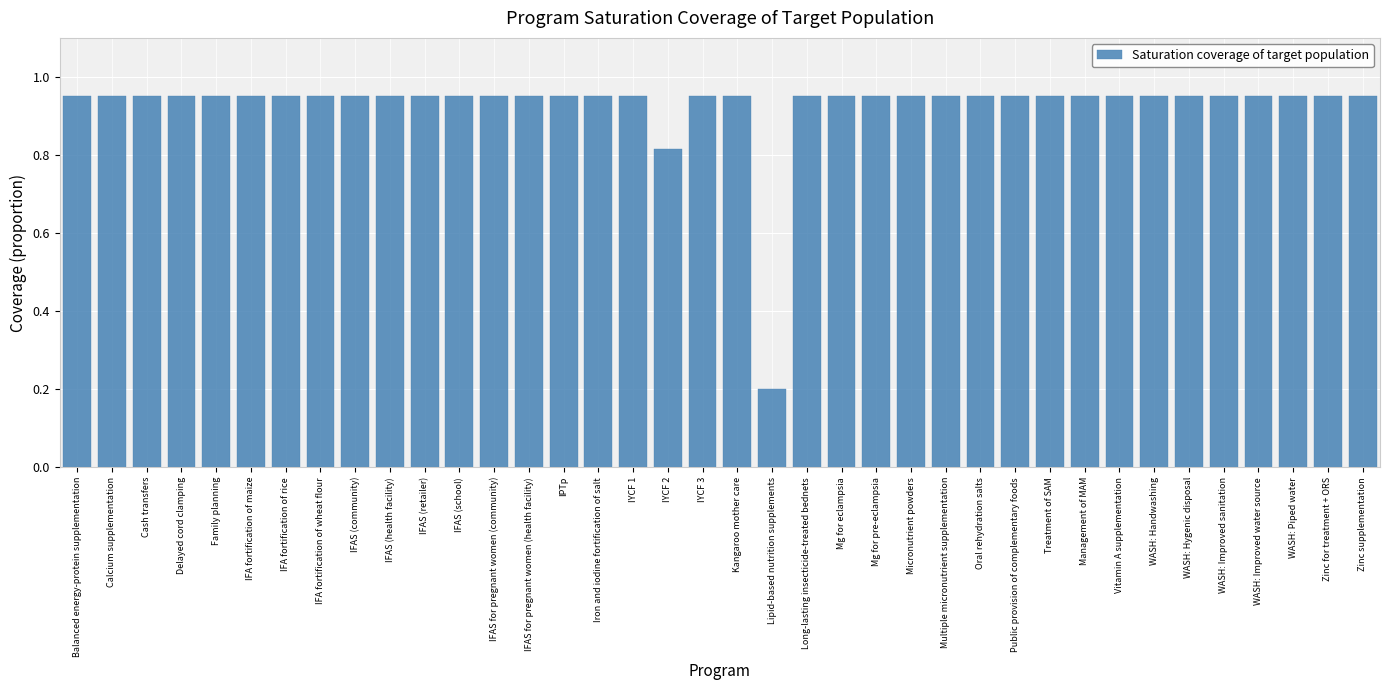

What is the sum of the values at WASH: Improved water source and Micronutrient powders?

1.9